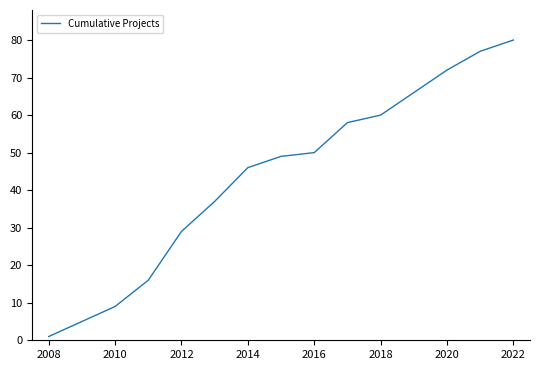

What is the greatest value displayed?

80